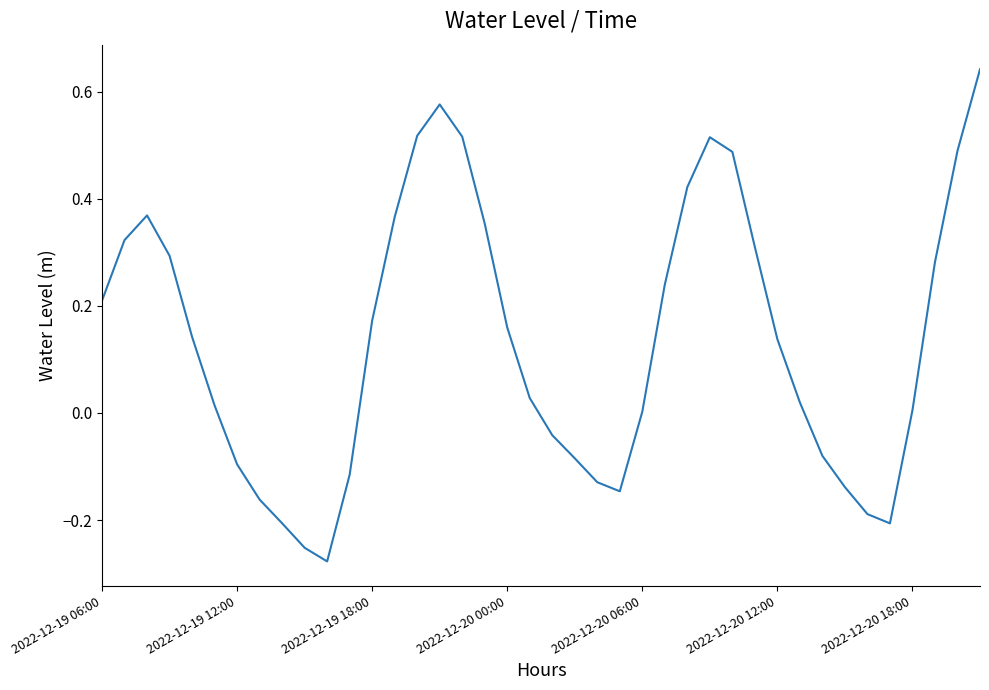

Does the chart have visible grid lines?

No